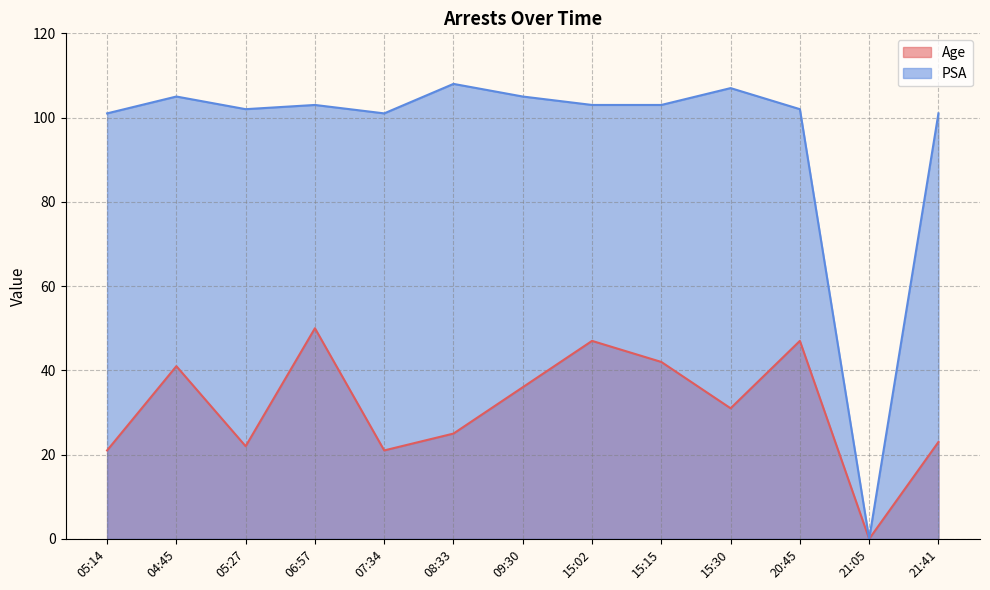

What is the total value across all series at 20:45?

149